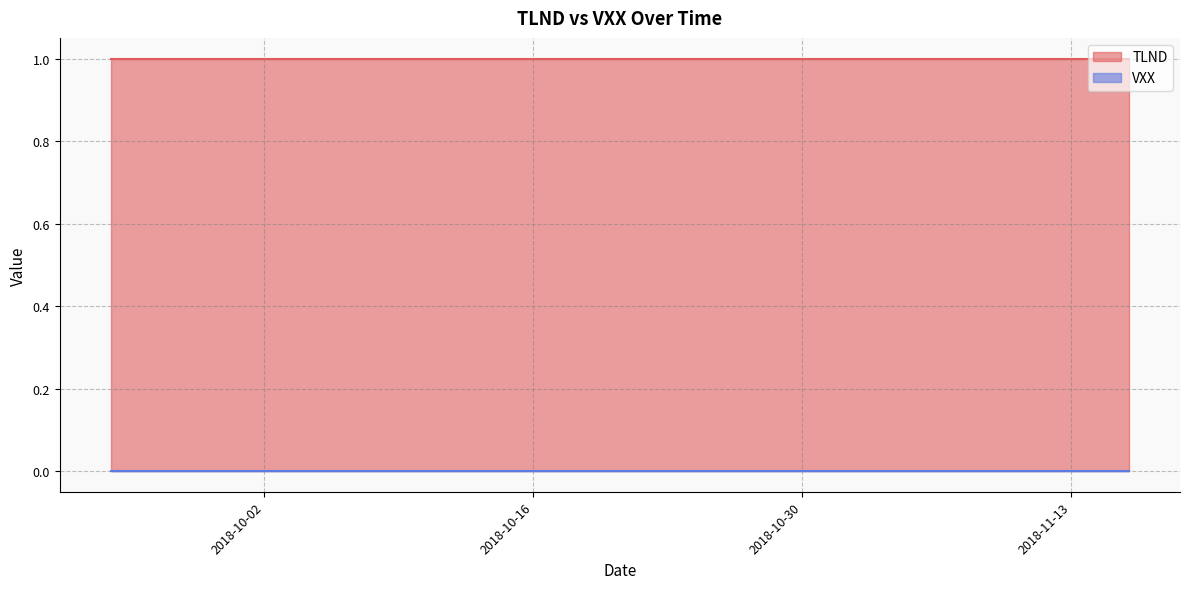

Count the number of data series in this chart.

2